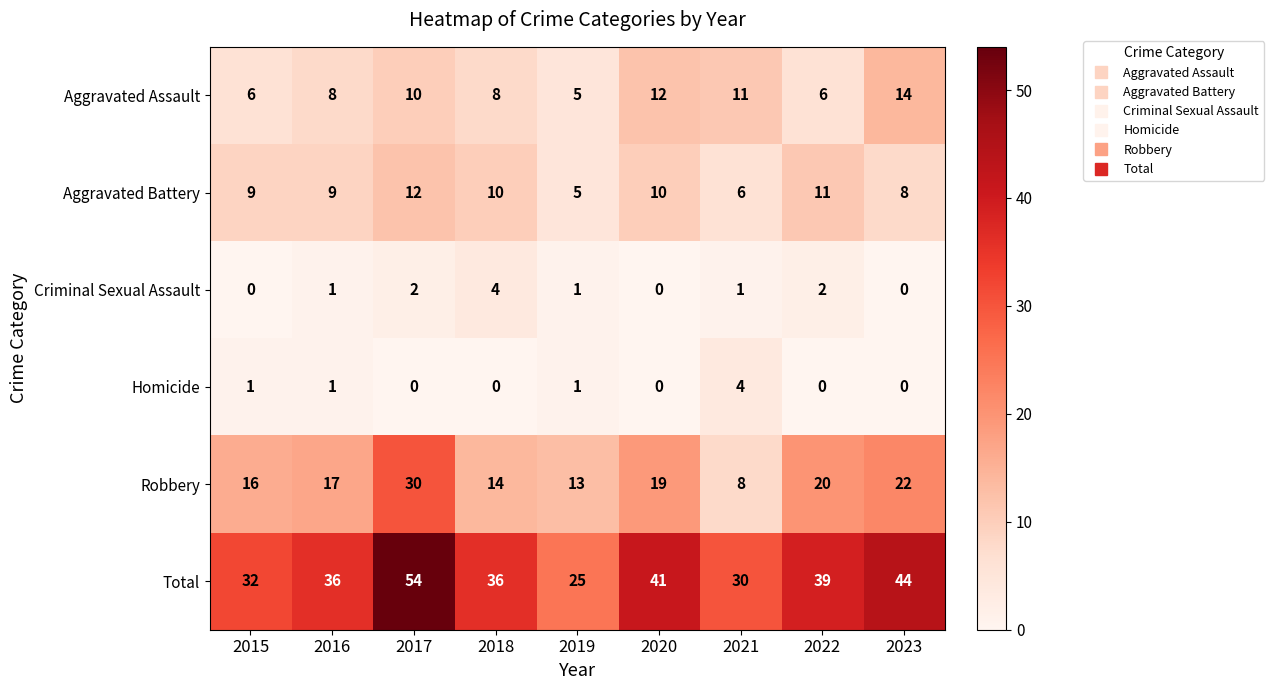

The value of Homicide at 2020 is 2. True or false?

False